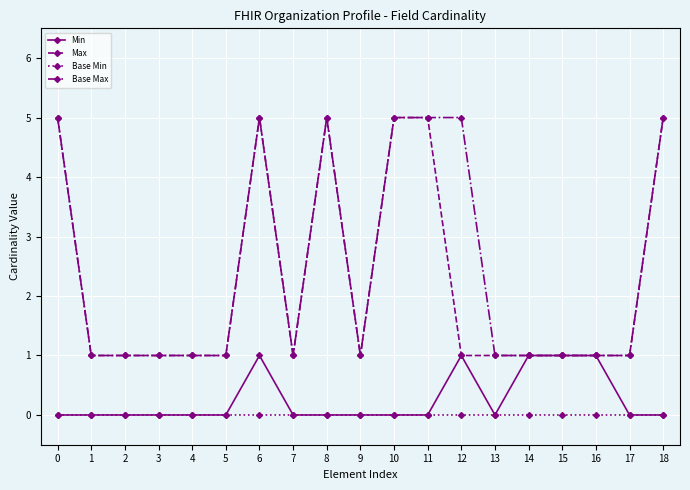

How many series are shown in this chart?

4